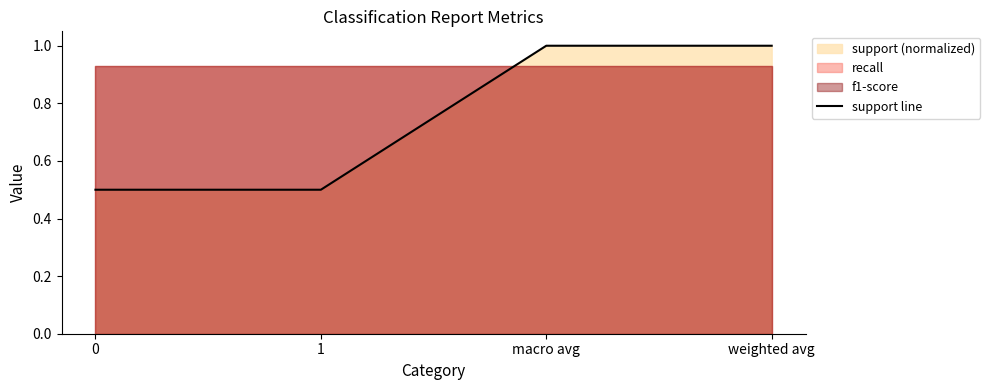

True or false: the data shows 0.5 at 1.

True